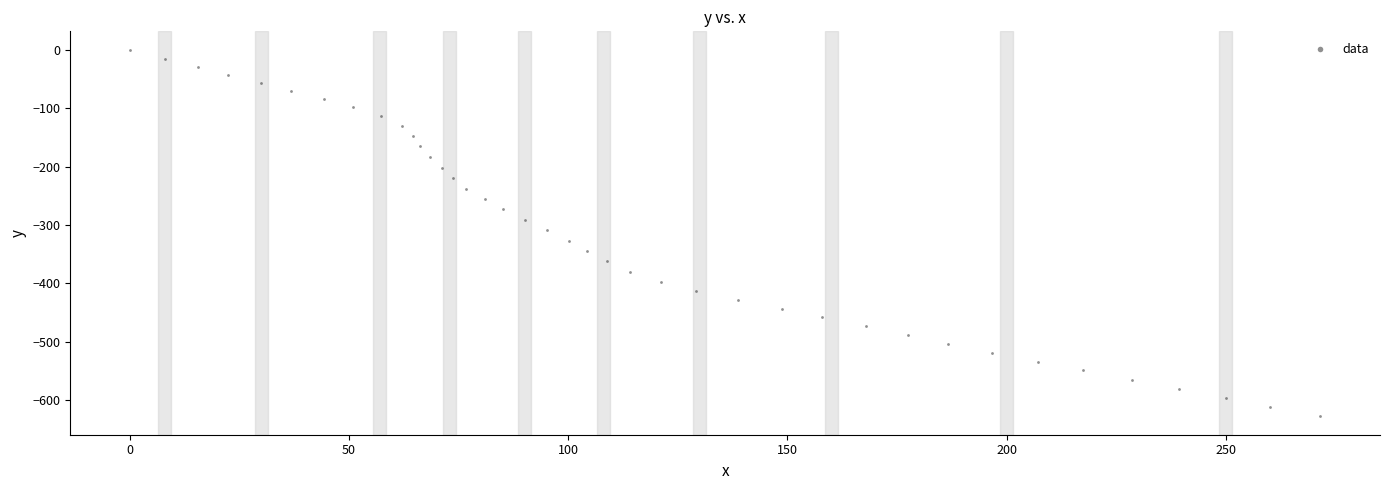

What is the range of X values (max minus min)?

271.6